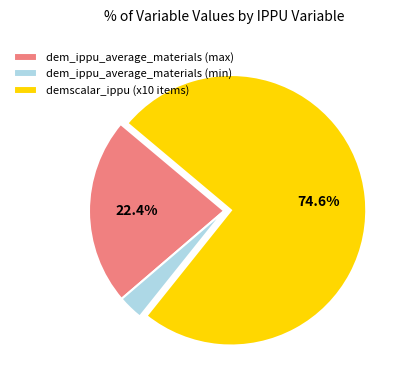

What percentage is NOT represented by demscalar_ippu (x10 items)?

25.4%